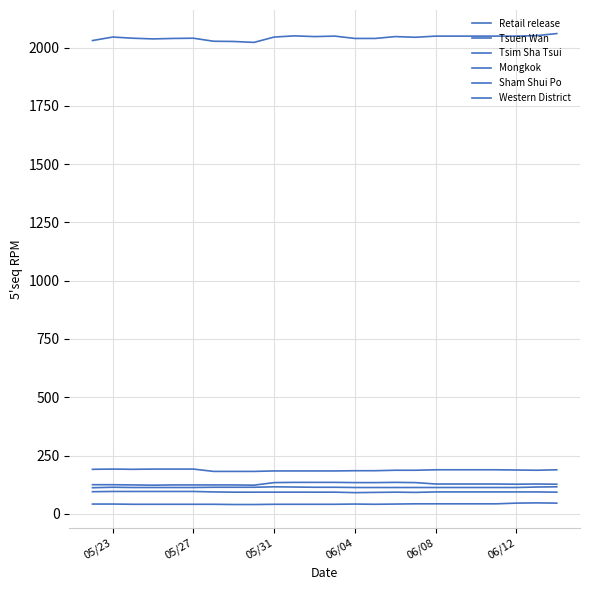

Does the chart display data point markers on the line(s)?

No